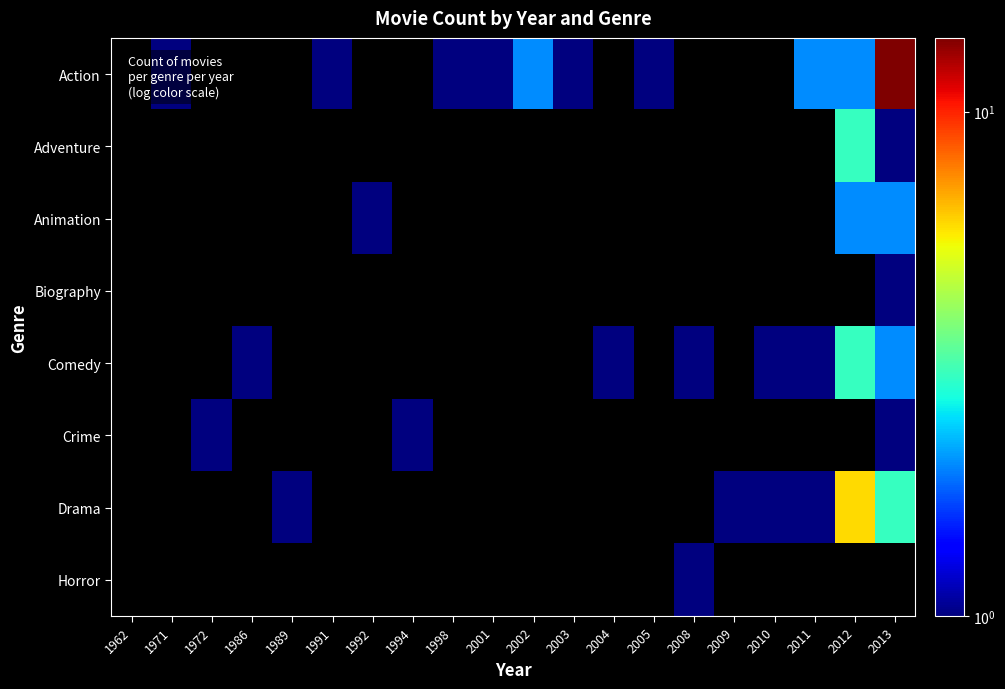

Which label corresponds to the largest value in the chart?

2013